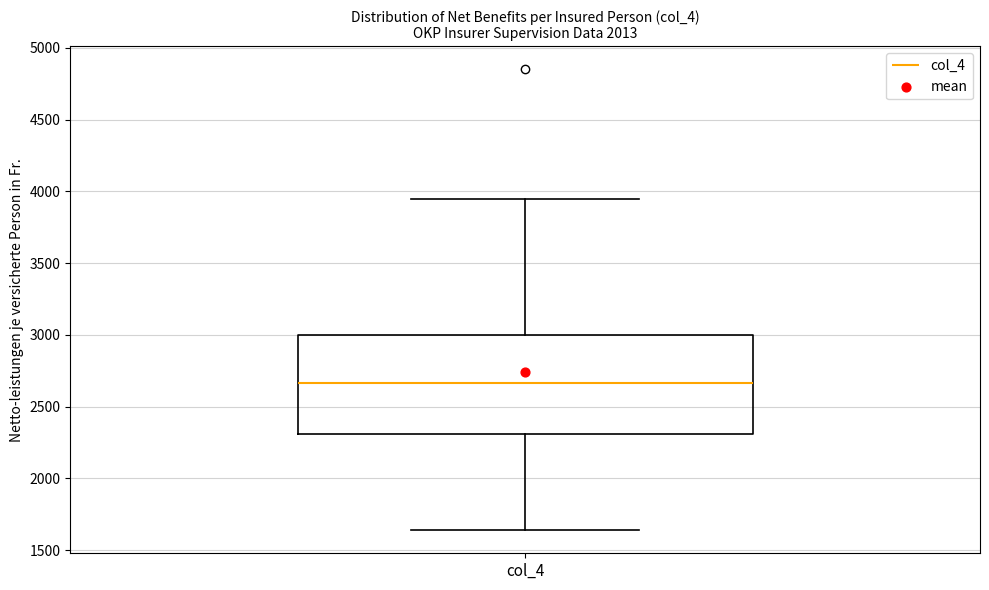

Read this box plot against the y-axis: the position of the median line, the range covered by the box, and the ends of both whiskers. The values are not printed on the chart, so give them approximately, as read against the axis.

median 2650, box 2300 to 3000, whiskers 1650 to 3950